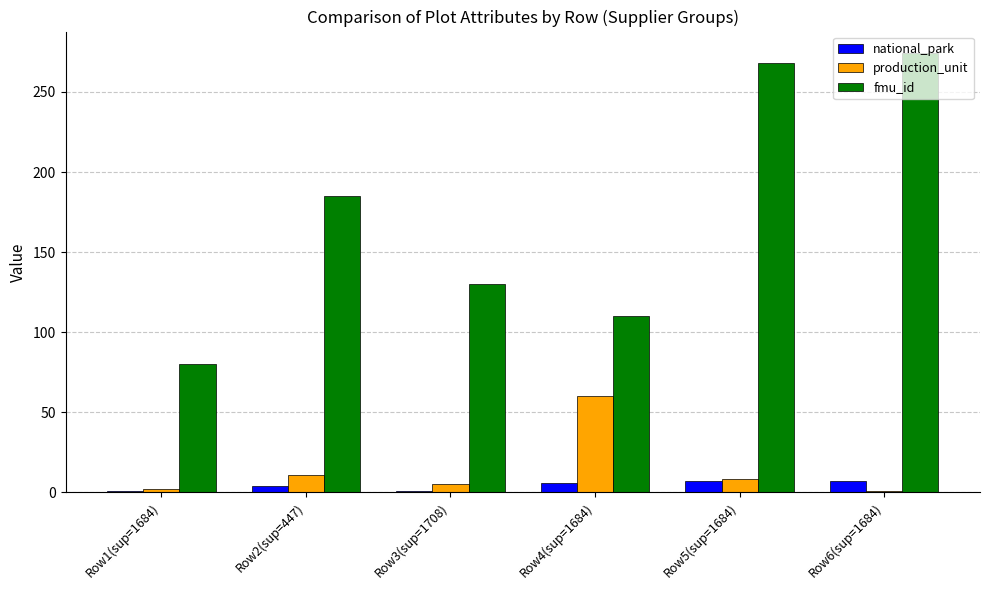

What is the maximum value shown in the chart?

274